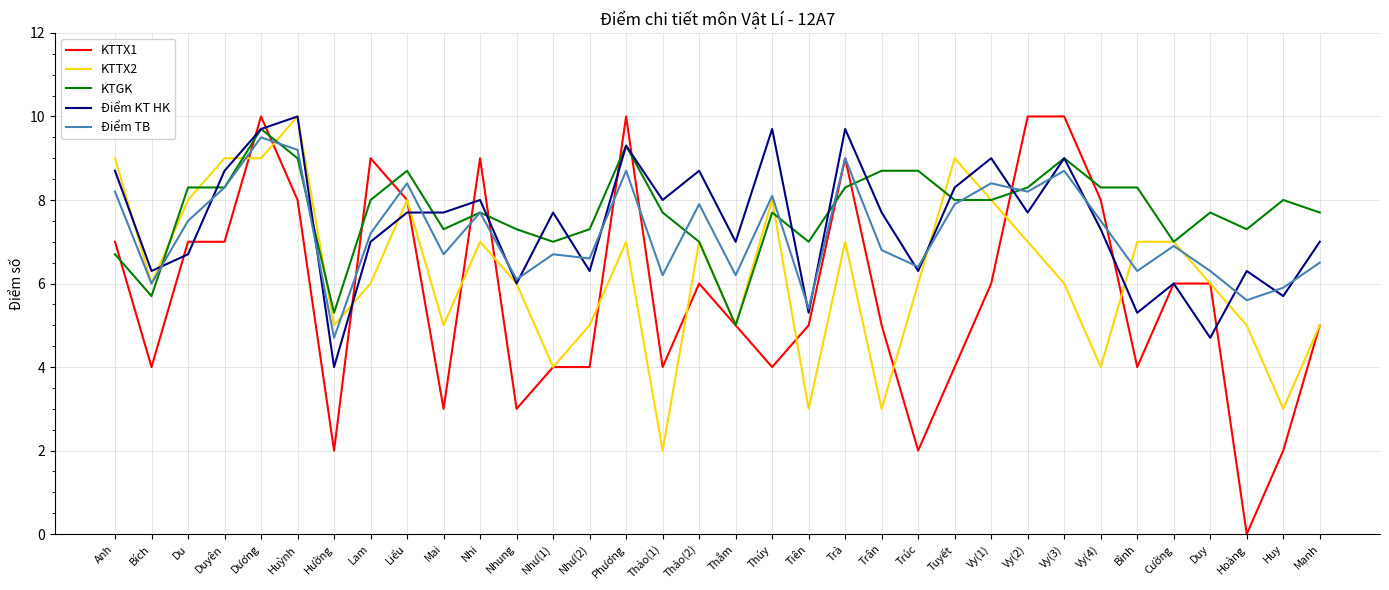

What is the total value across all series at Mạnh?

31.2